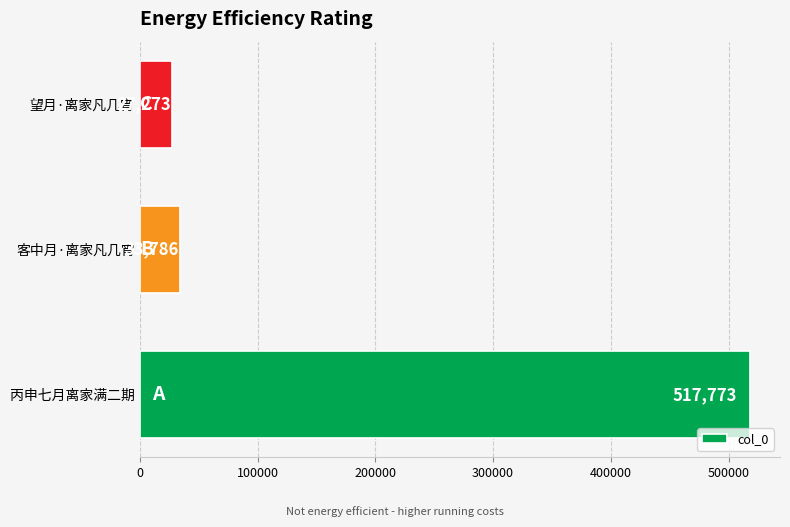

What is the change in value from 客中月·离家凡几宵 to 望月·离家凡几宵?

-6513